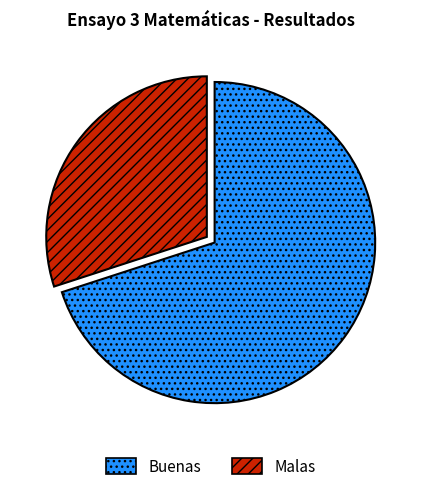

Does any single category account for the majority?

Yes